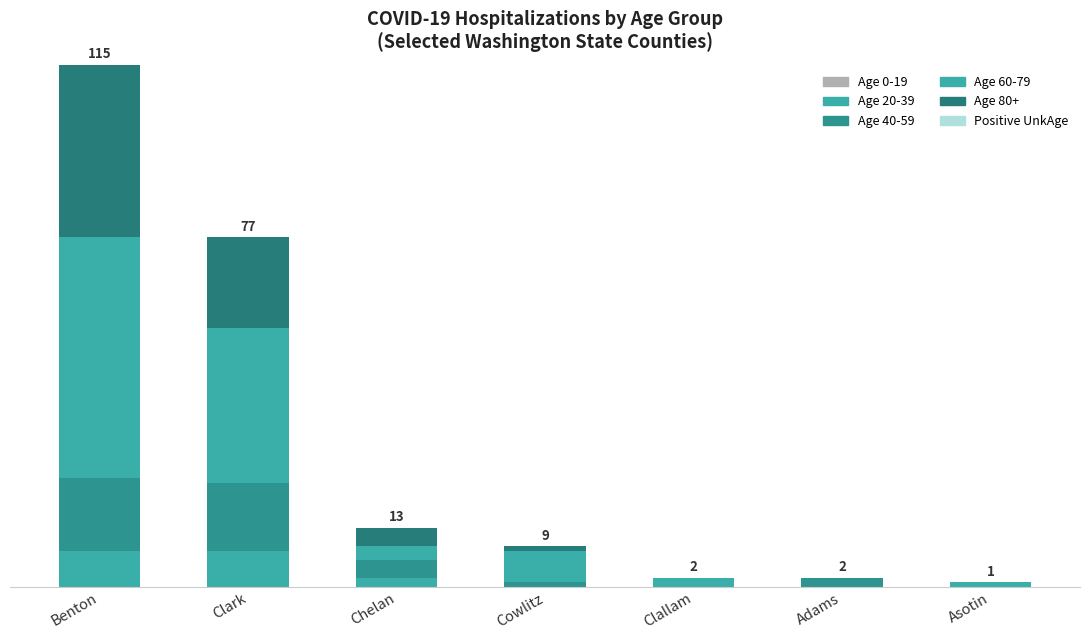

Are the bars grouped side by side (vs. stacked)?

No